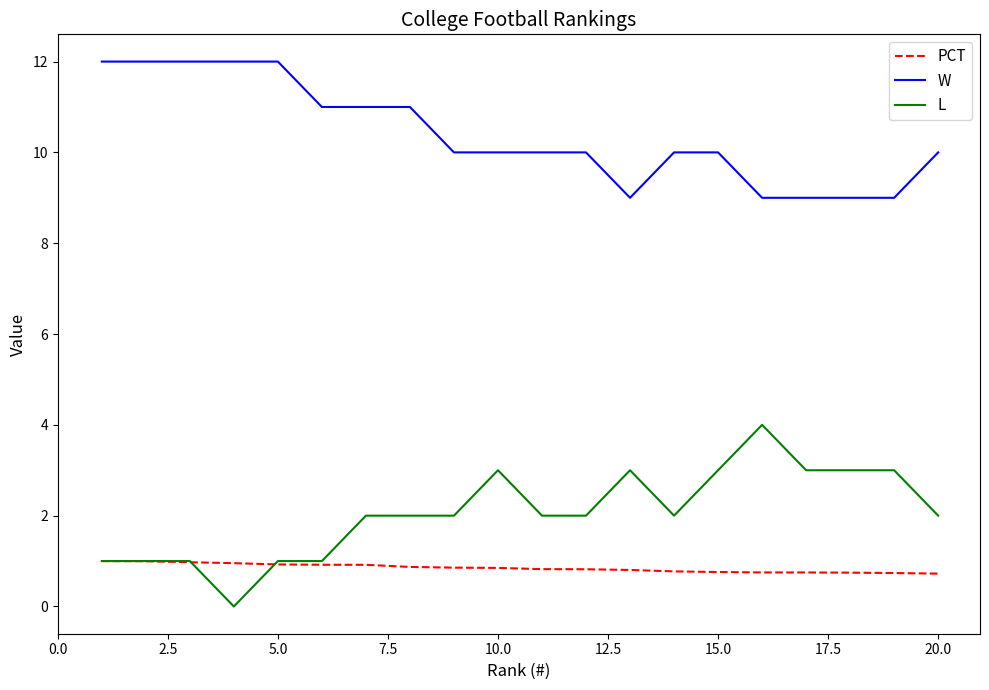

True or false: L and W intersect in this chart.

False